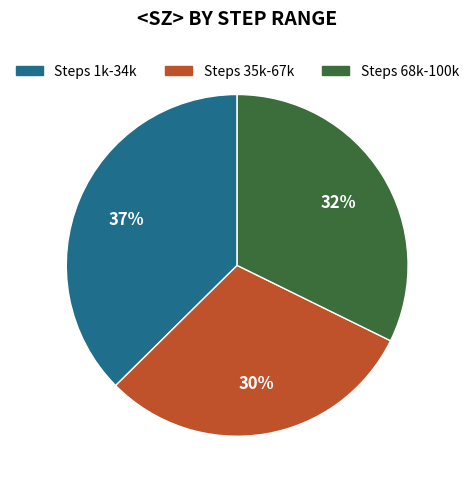

Is it true that Steps 1k-34k is 37% of the pie?

True